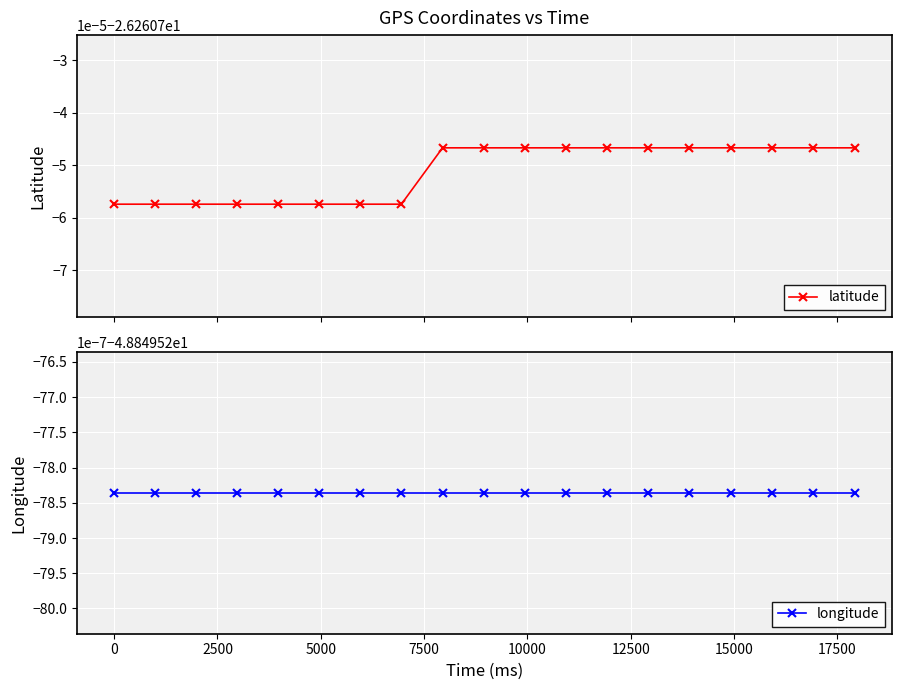

Read the longitude value at 15000.

-48.8